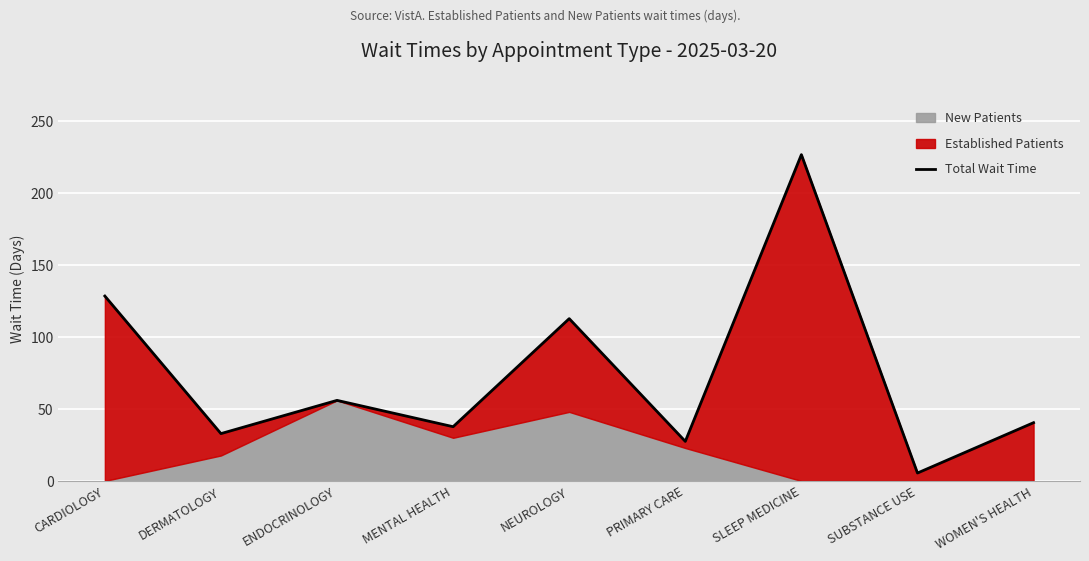

What is the difference between the maximum and minimum values?

221.3